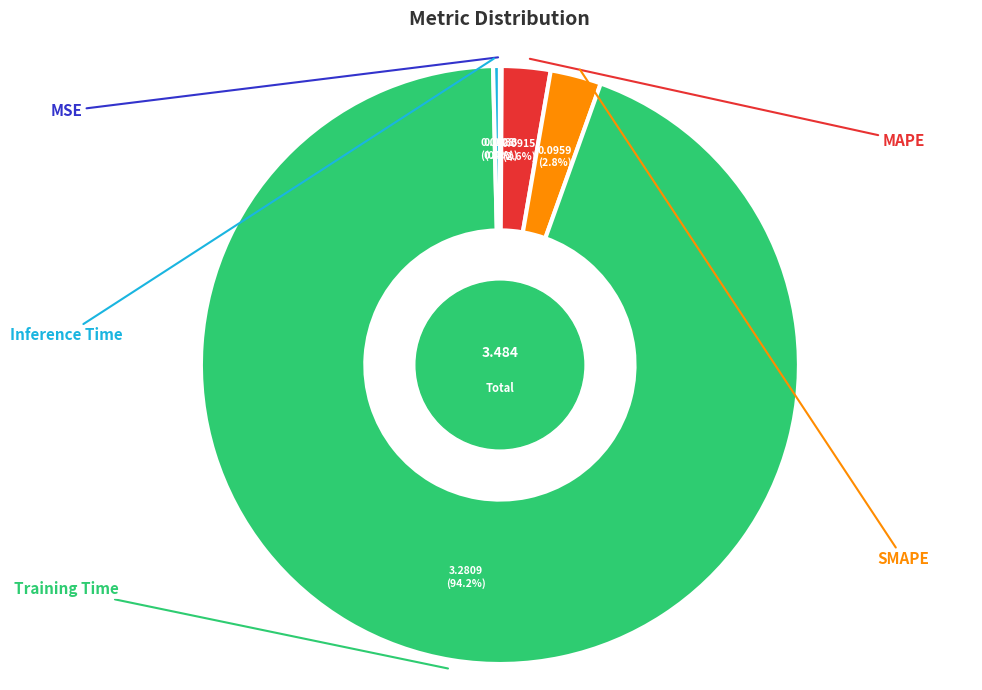

To the nearest percent, what is the difference between the SMAPE and Inference Time slice percentages?

2%